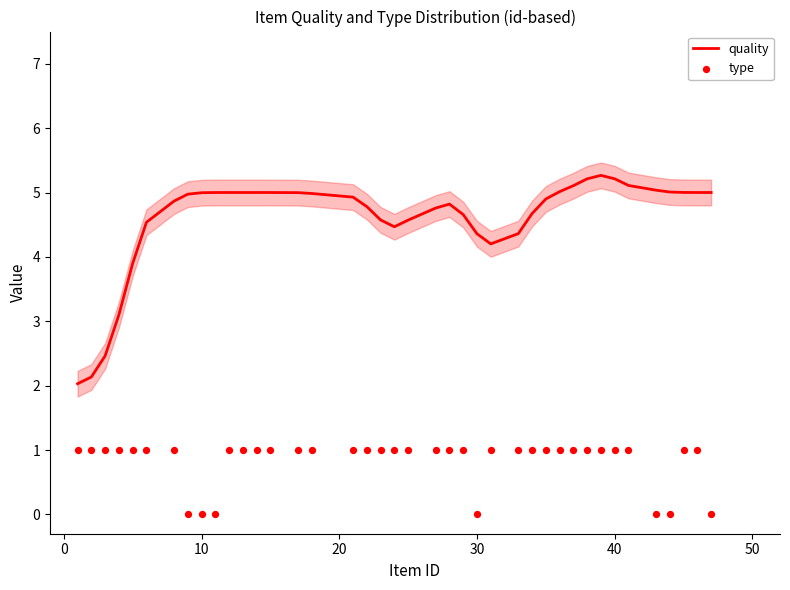

What is the lowest value of the quality series?

2.0